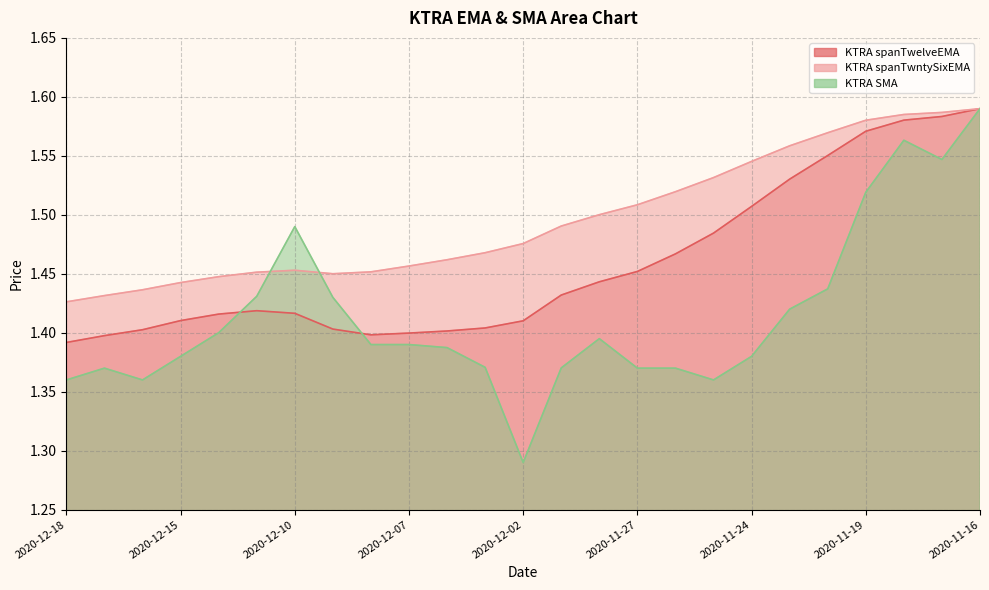

Is the value of KTRA spanTwelveEMA at 2020-11-18 greater than the value of KTRA spanTwntySixEMA at 2020-11-23?

Yes